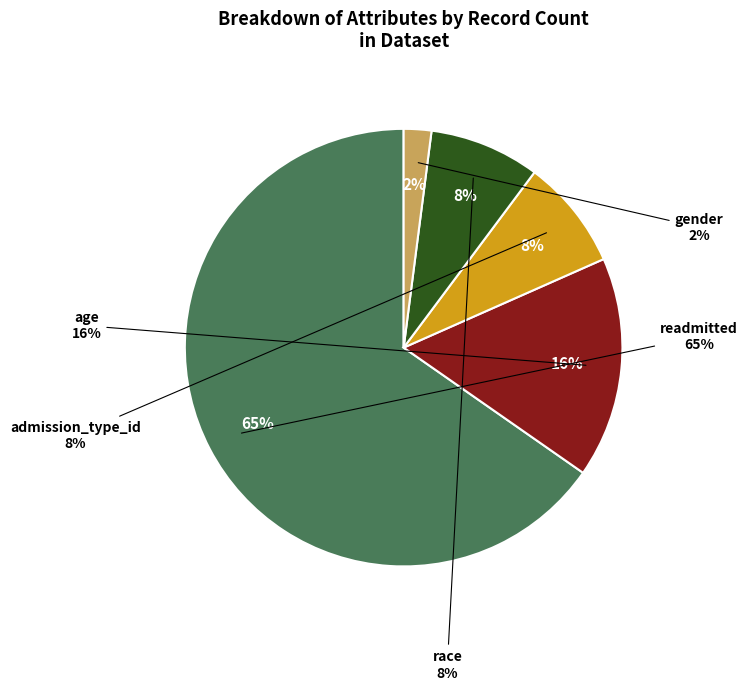

How many slices are in this pie chart?

5